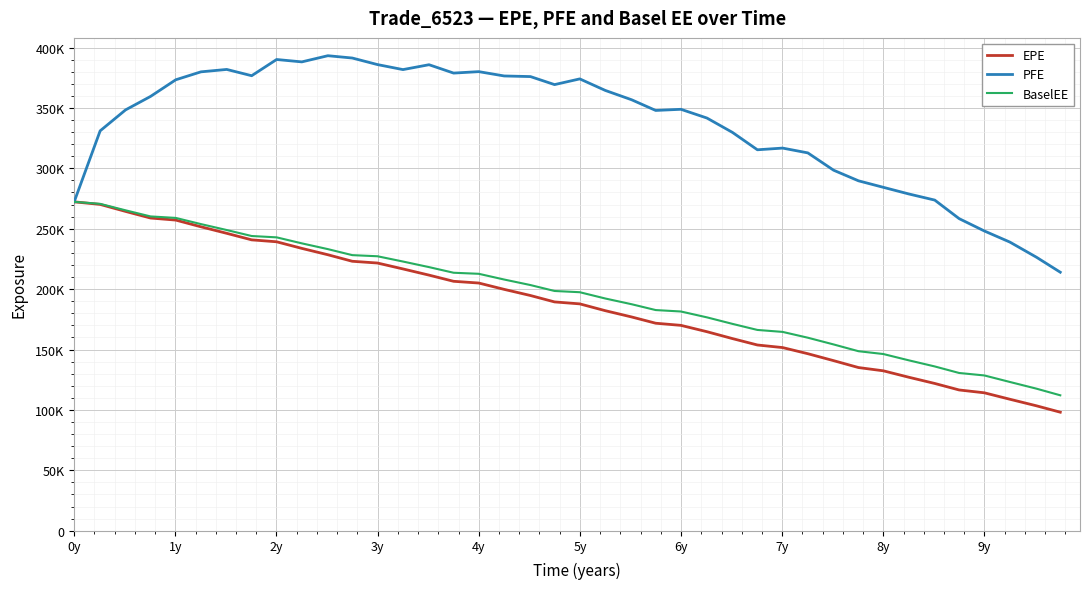

Is this an area chart (filled region under the line)?

No